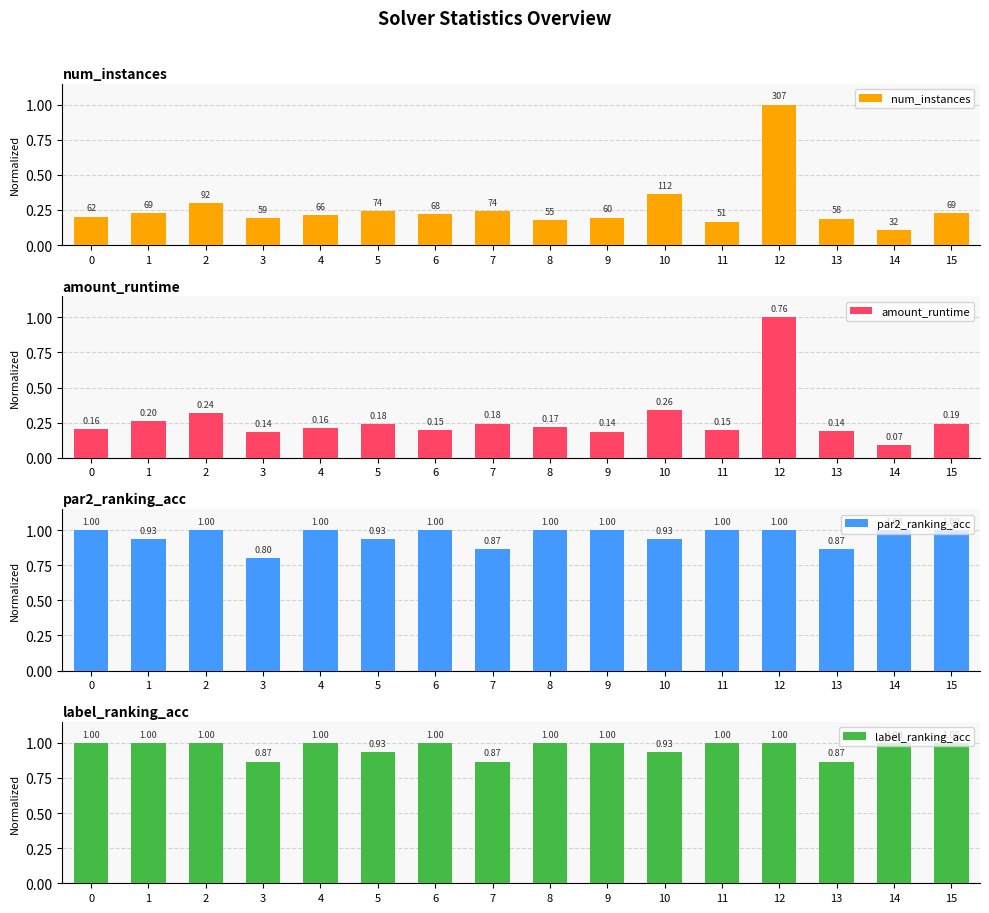

List the labels in order of label_ranking_acc value, smallest first.

3, 7, 13, 5, 10, 0, 1, 2, 4, 6, 8, 9, 11, 12, 14, 15